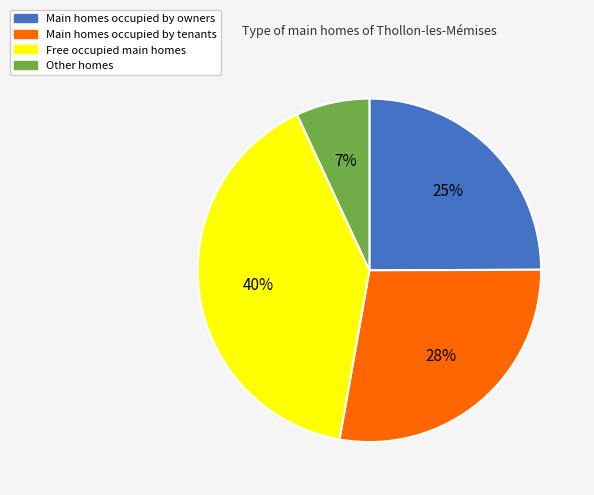

Combined, do Main homes occupied by owners and Main homes occupied by tenants account for over 50%?

Yes